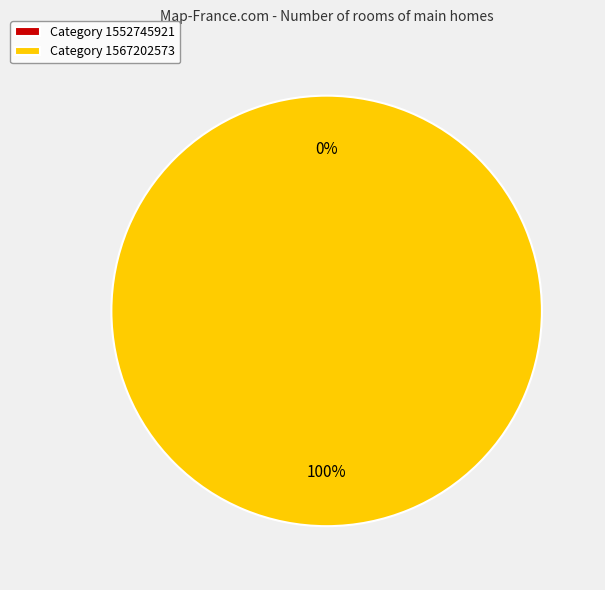

What percentage is the 1567202573 slice, to the nearest percent?

100%